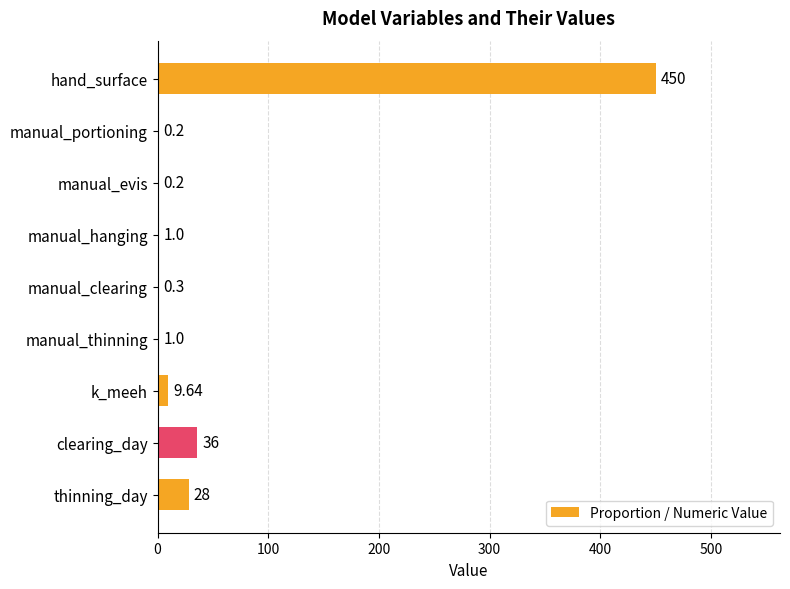

At which label is the value closest to 225?

clearing_day